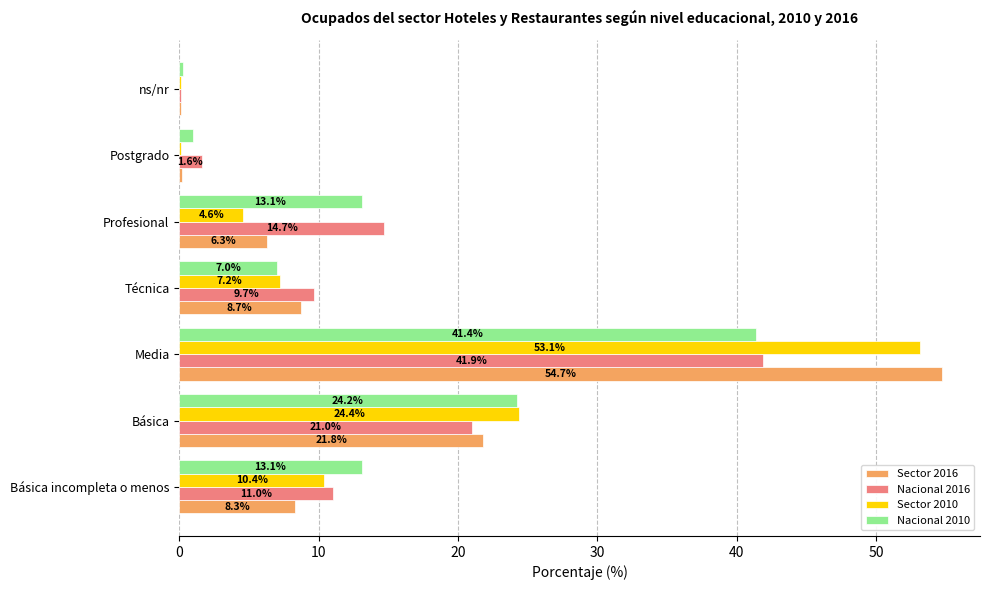

Is the value of Nacional 2010 at ns/nr greater than the value of Sector 2016 at Básica incompleta o menos?

No